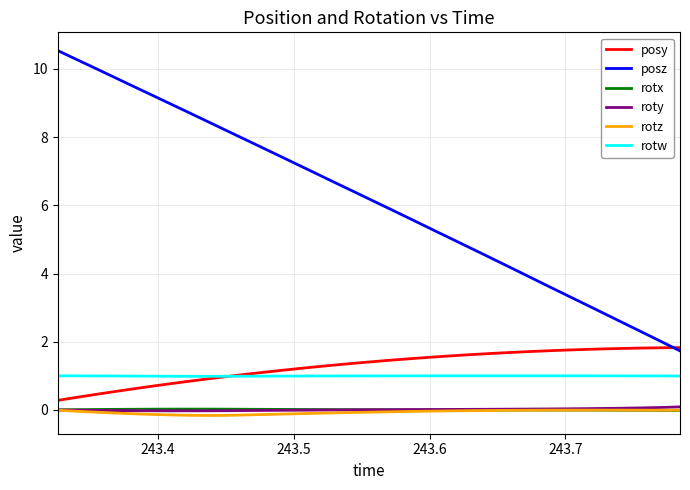

What is the greatest value displayed?

10.5